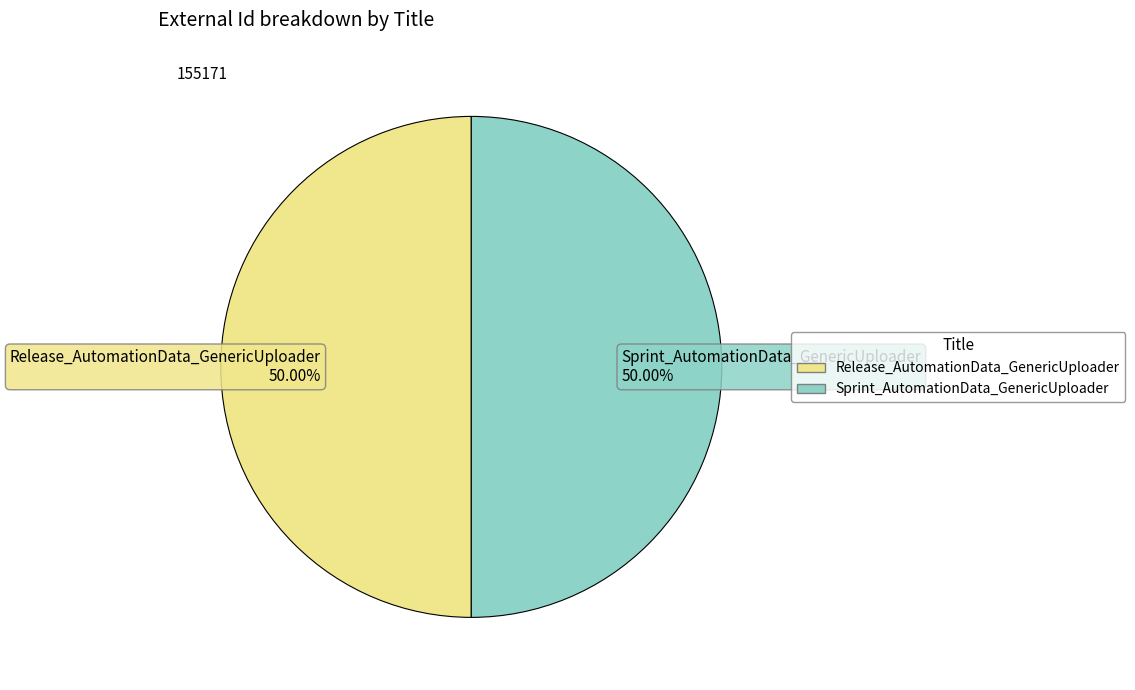

Combined, what portion of the pie is Release_AutomationData_GenericUploader and Sprint_AutomationData_GenericUploader?

100.0%